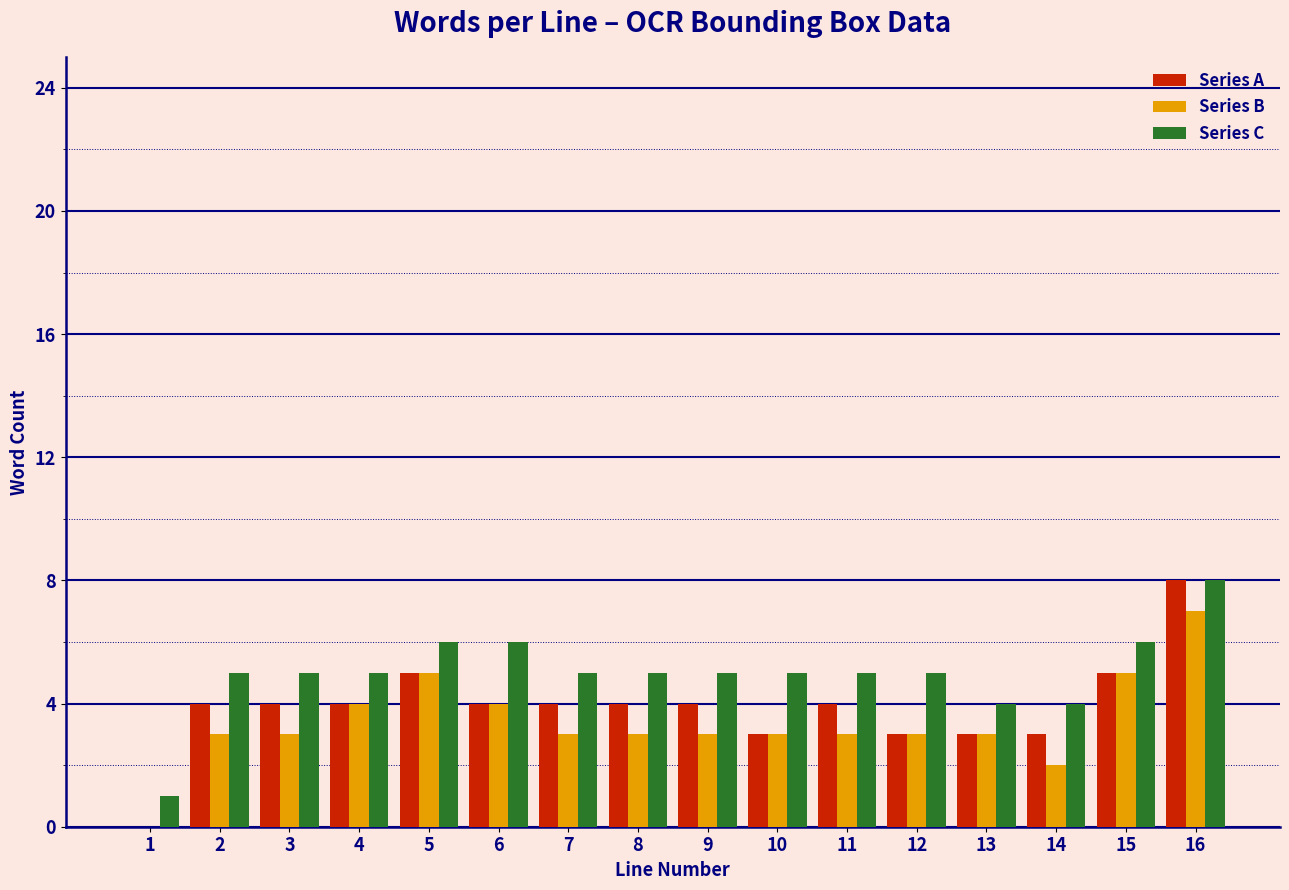

What is the approximate value of Series C at 15?

6